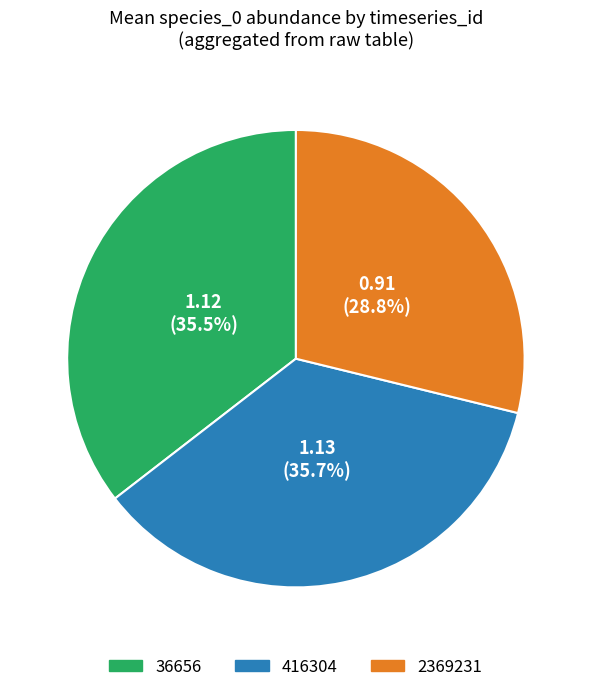

Which slice is the smallest?

2369231